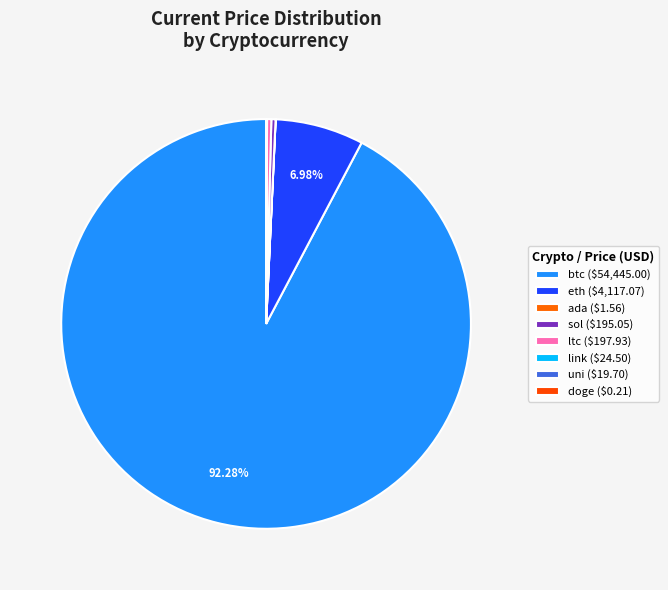

The eth slice represents 1% of the pie. True or false?

False